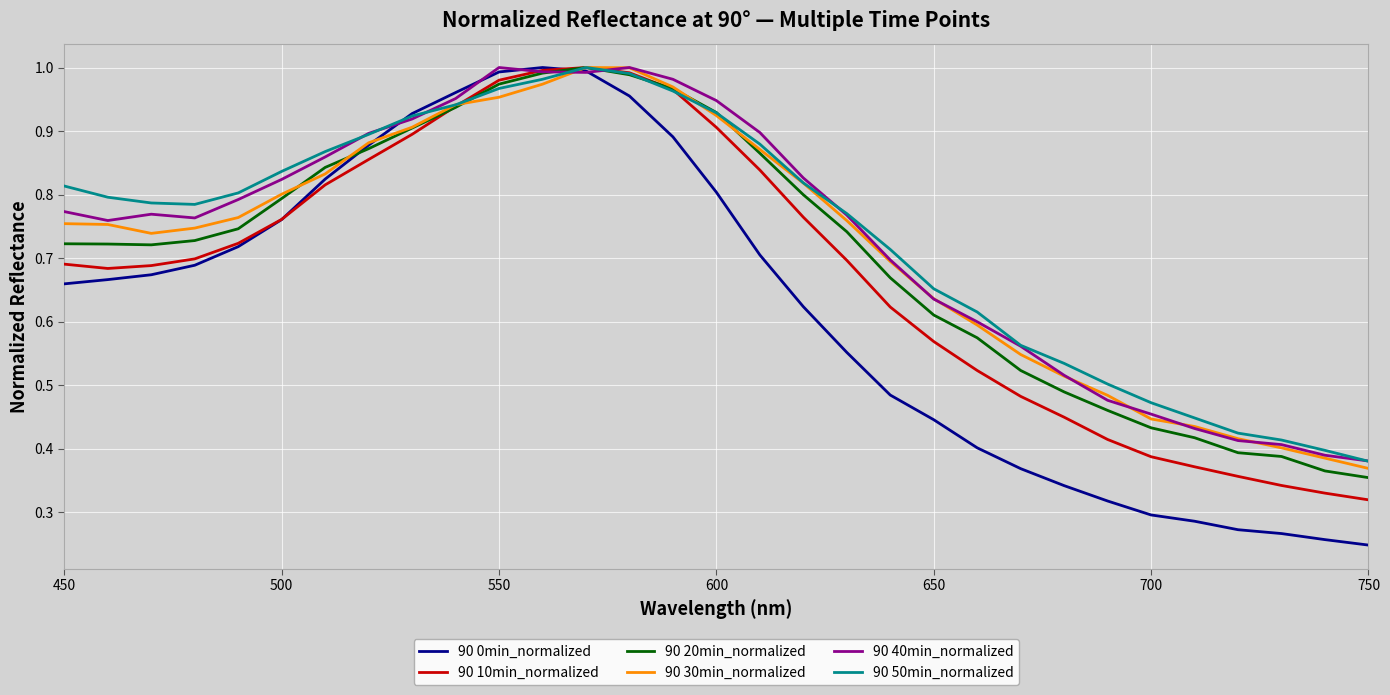

In 90 50min_normalized, how many points are lower than both neighbors (excluding endpoints)?

1